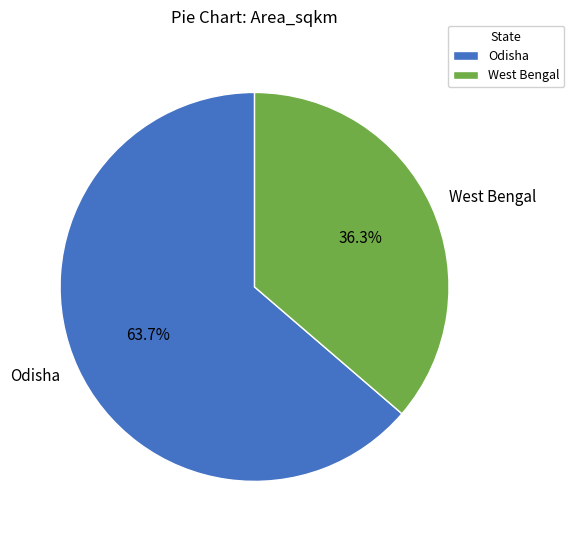

Is it true that Odisha is 49% of the pie?

False